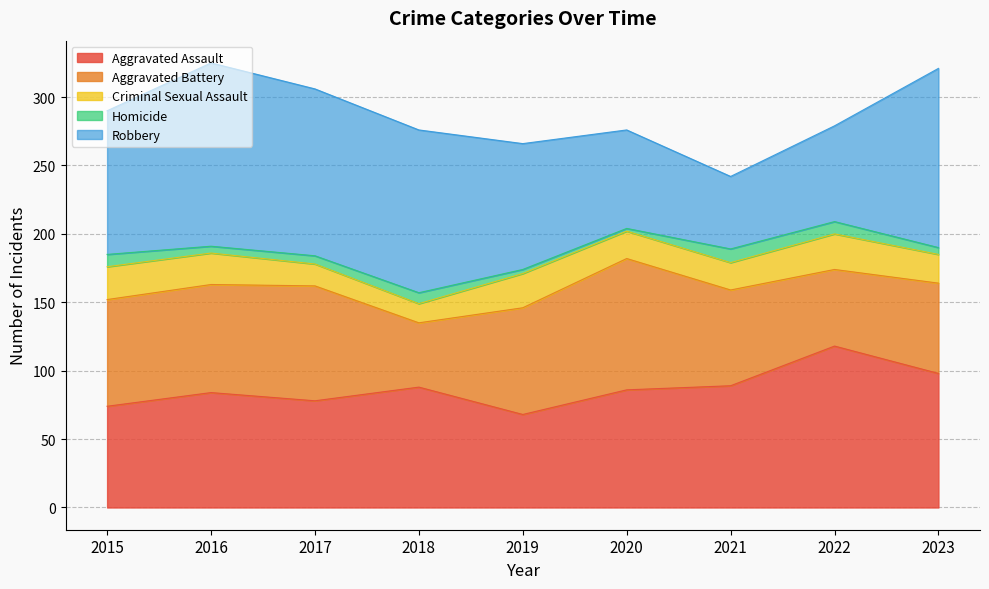

Reading left to right, what are all the values shown in this chart?

Aggravated Assault: 74	84	78	88	68	86	89	118	98
Aggravated Battery: 78	79	84	47	78	96	70	56	66
Criminal Sexual Assault: 24	23	16	14	25	20	20	26	21
Homicide: 9	5	6	8	3	2	10	9	5
Robbery: 105	134	122	119	92	72	53	70	131